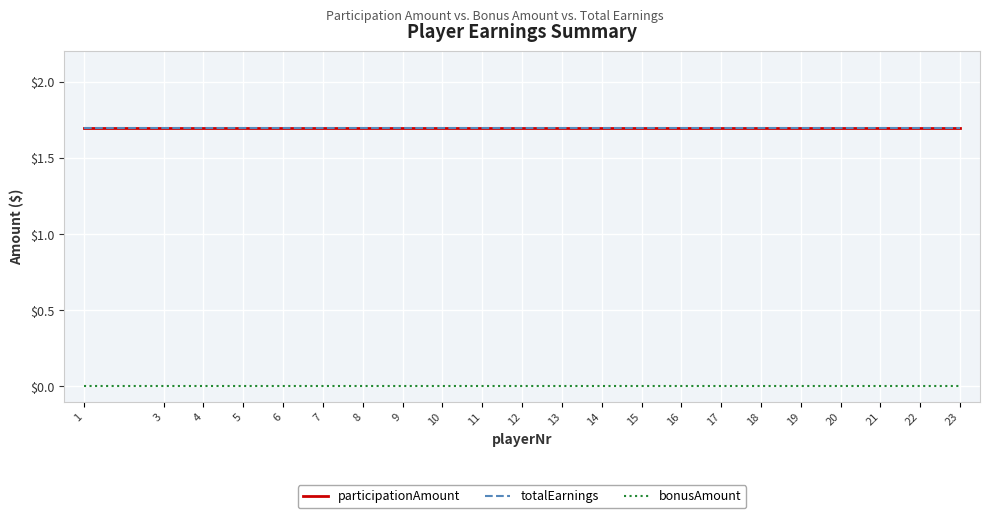

At which category does the chart reach its minimum across all series?

1